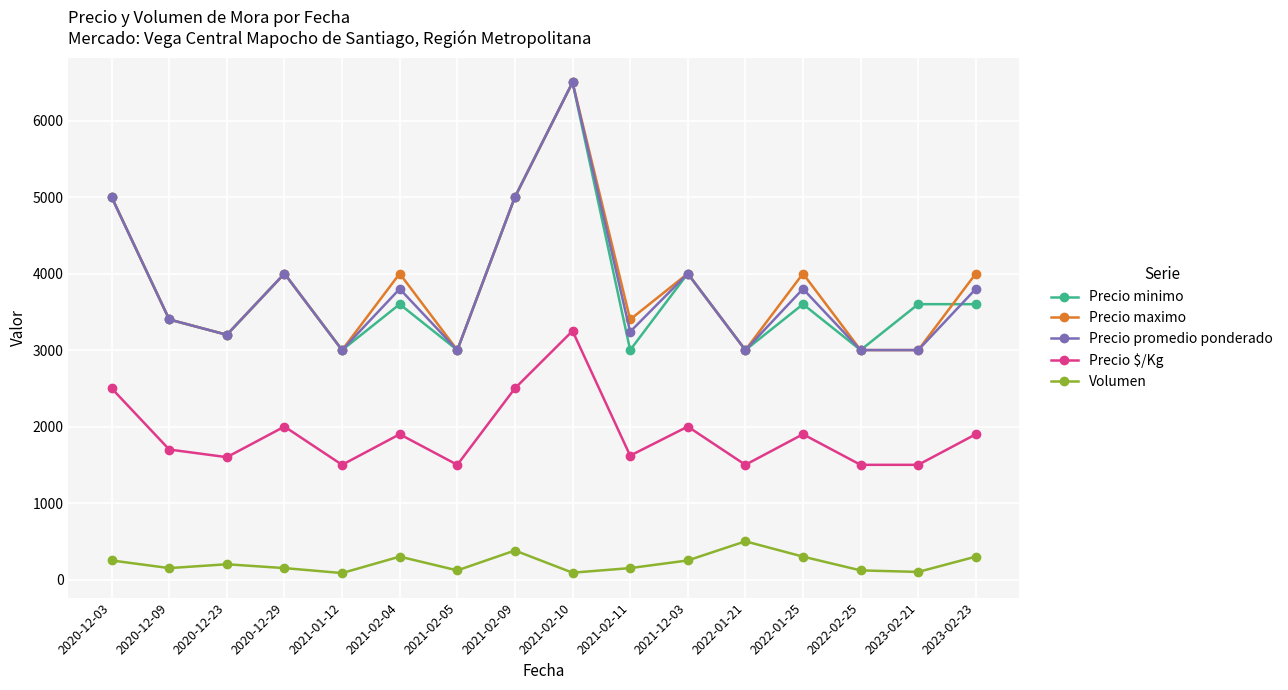

What is the total value across all series at 2021-02-05?

10620